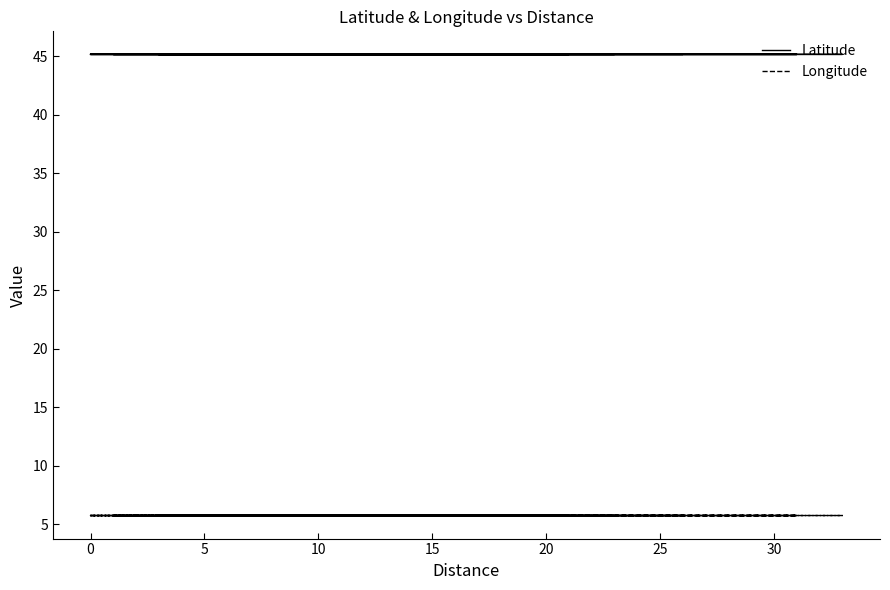

Which series has the largest total across all categories?

Latitude